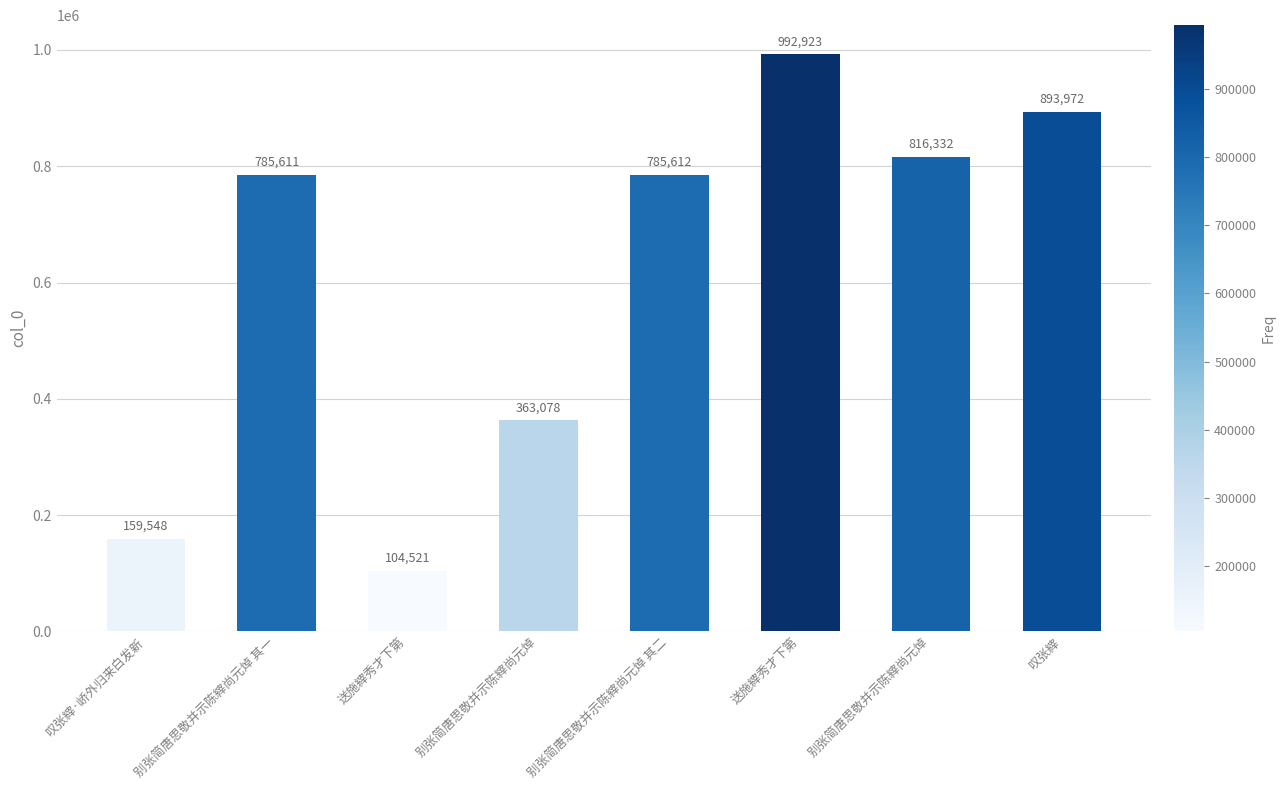

Is it true that the value at 别张简唐思敬并示陈縡尚元焯 其一 is 785611?

True